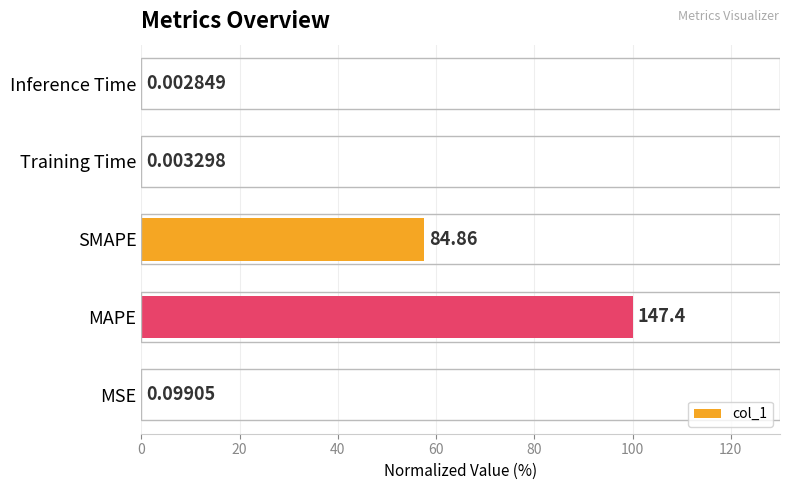

Which label corresponds to the largest value in the chart?

MAPE